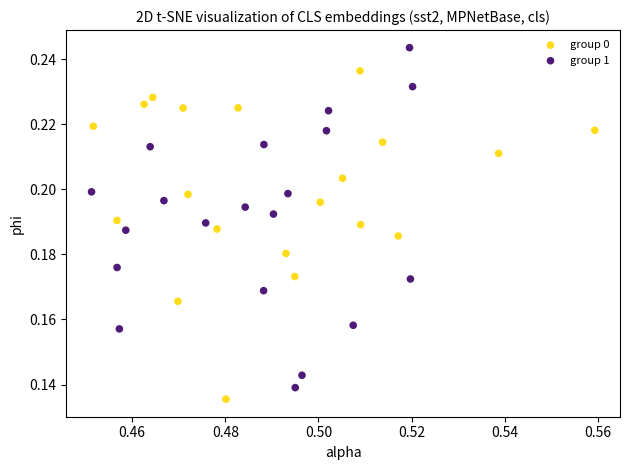

Which series reaches the maximum Y coordinate?

group 1